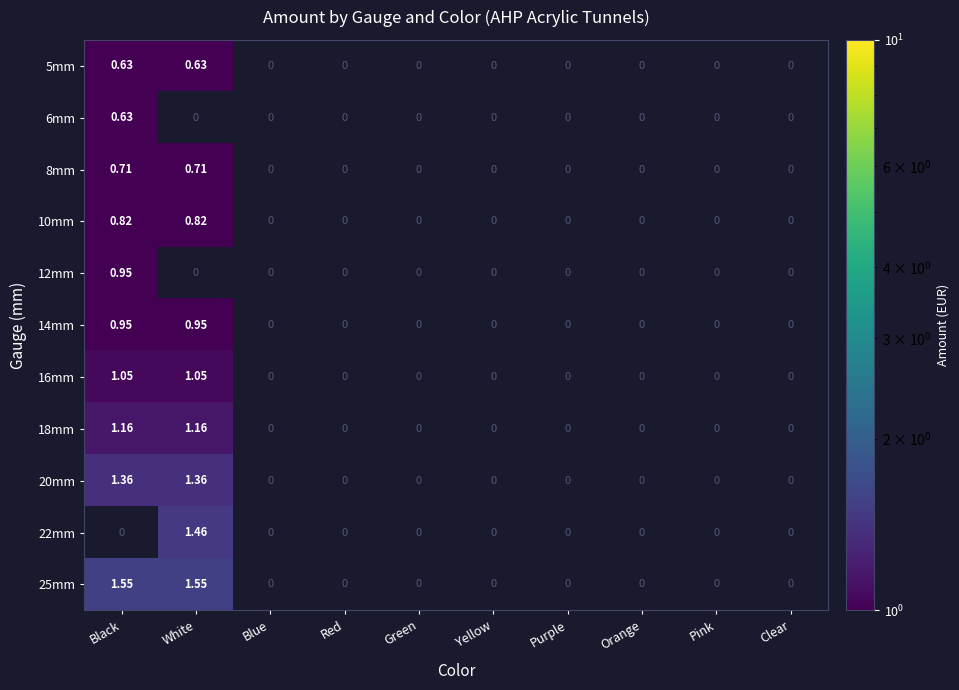

Is the value of 6mm at Black greater than the value of 20mm at Black?

No